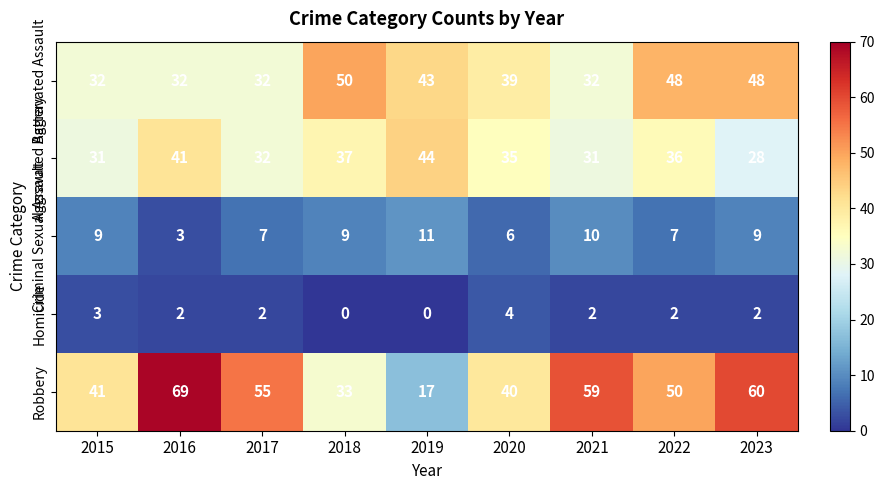

At how many categories does at least one series exceed 42?

7